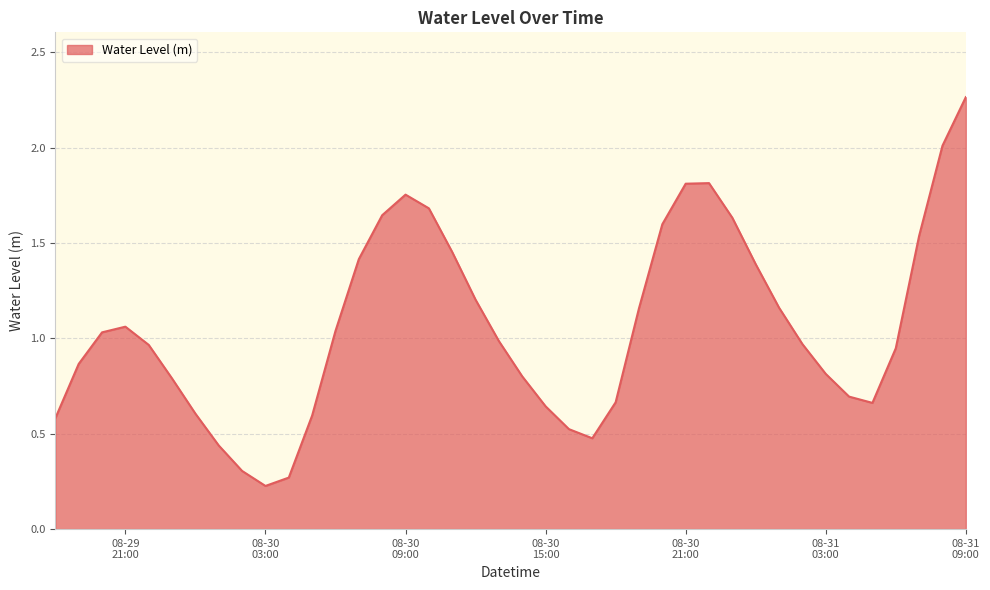

What is the difference between the maximum and minimum values?

2.0